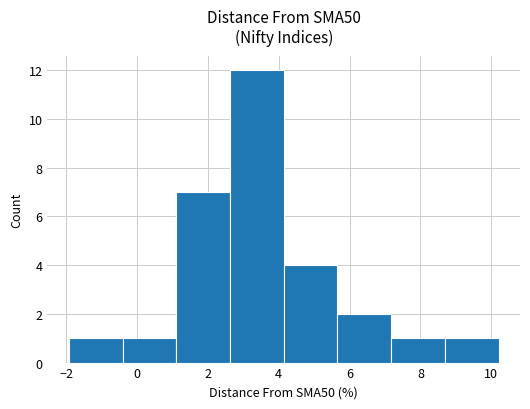

Which range on the x-axis has the tallest bar?

2.6 to 4.2